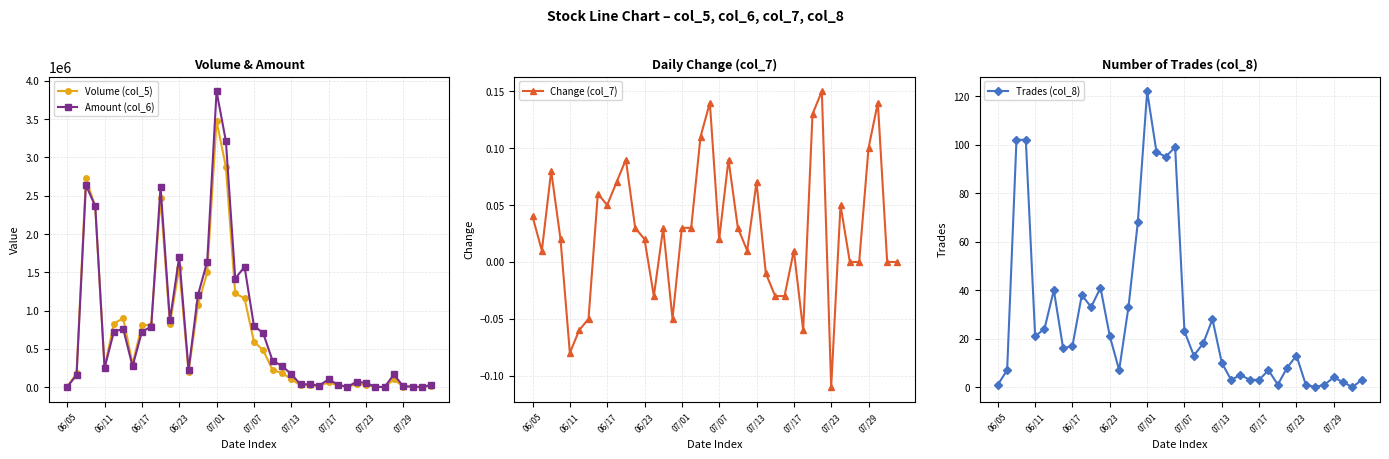

Reading left to right, list all the values displayed in this chart.

Volume (col_5): 5000.0	178000.0	2726000.0	2361000.0	259000.0	830000.0	901000.0	301000.0	806000.0	814000.0	2475000.0	824000.0	1561000.0	199000.0	1073000.0	1498000.0	3479000.0	2875000.0	1223000.0	1161000.0	594000.0	481000.0	223000.0	184000.0	106000.0	22000.0	24000.0	13000.0	63000.0	22000.0	1000.0	39000.0	32000.0	3000.0	0.0	100000.0	6000.0	4000.0	0.0	14000.0
Amount (col_6): 4400.0	156580.0	2639230.0	2365990.0	249390.0	724860.0	760640.0	271580.0	723330.0	791240.0	2619050.0	872080.0	1703480.0	224590.0	1198830.0	1639110.0	3864240.0	3213190.0	1418240.0	1571260.0	803980.0	702910.0	345260.0	277860.0	169500.0	34880.0	37940.0	19940.0	102120.0	32890.0	1610.0	70090.0	54540.0	5100.0	0.0	165000.0	10130.0	7780.0	0.0	29780.0
Change (col_7): 0.0	0.0	0.1	0.0	-0.1	-0.1	-0.1	0.1	0.1	0.1	0.1	0.0	0.0	-0.0	0.0	-0.1	0.0	0.0	0.1	0.1	0.0	0.1	0.0	0.0	0.1	-0.0	-0.0	-0.0	0.0	-0.1	0.1	0.1	-0.1	0.1	0.0	0.0	0.1	0.1	0.0	0.0
Trades (col_8): 1.0	7.0	102.0	102.0	21.0	24.0	40.0	16.0	17.0	38.0	33.0	41.0	21.0	7.0	33.0	68.0	122.0	97.0	95.0	99.0	23.0	13.0	18.0	28.0	10.0	3.0	5.0	3.0	3.0	7.0	1.0	8.0	13.0	1.0	0.0	1.0	4.0	2.0	0.0	3.0